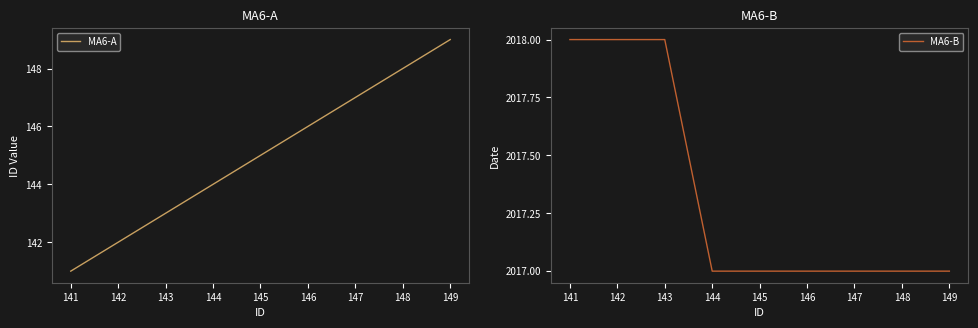

What is the sum of the MA6-B values at 145 and 141?

4035